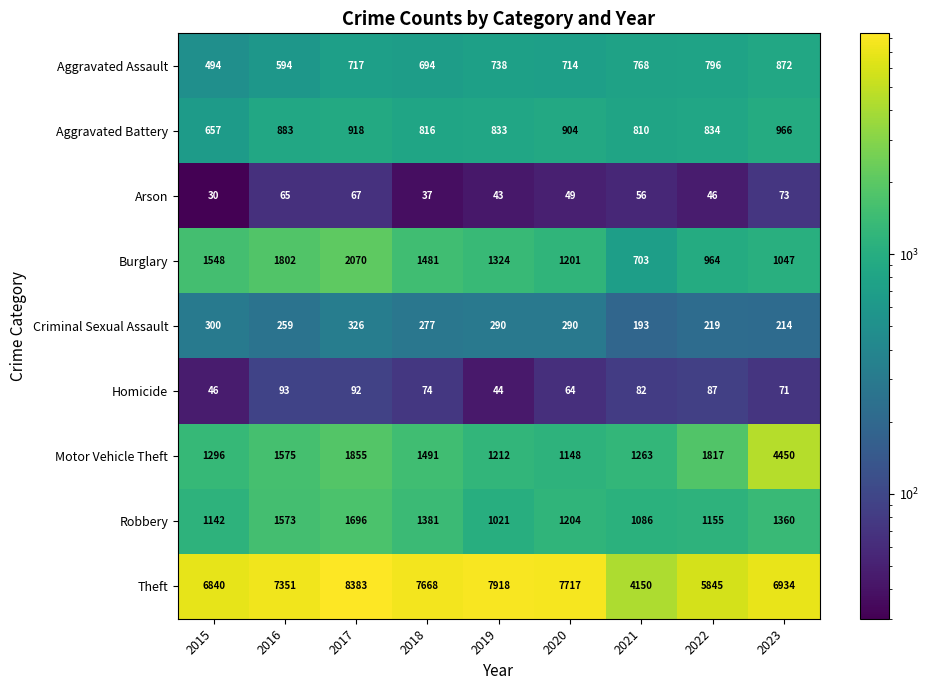

What is the sum of the Arson values at 2022 and 2015?

76